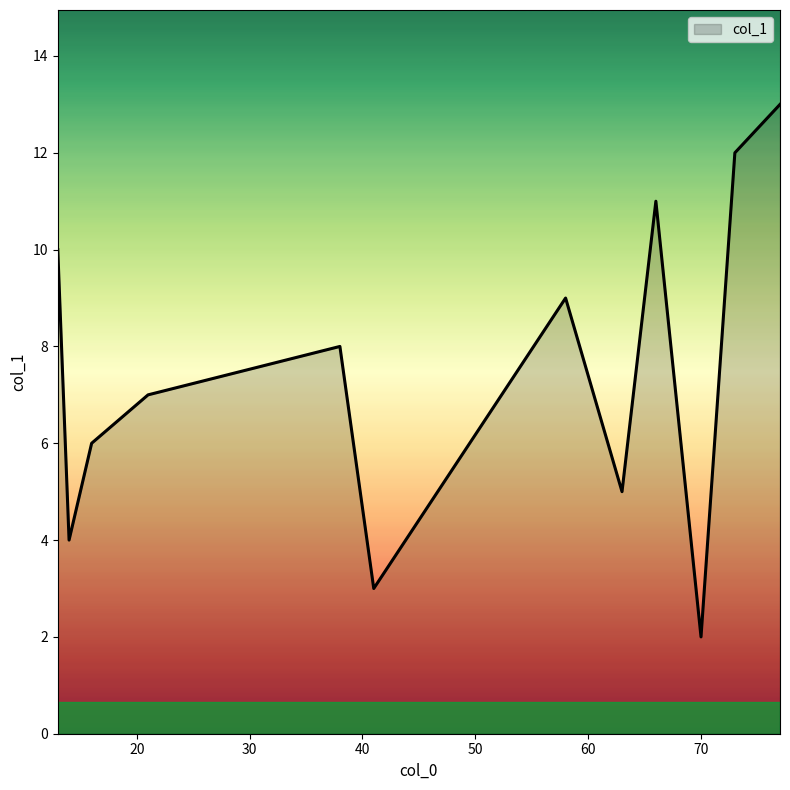

What is the difference between the maximum and minimum values?

11.0